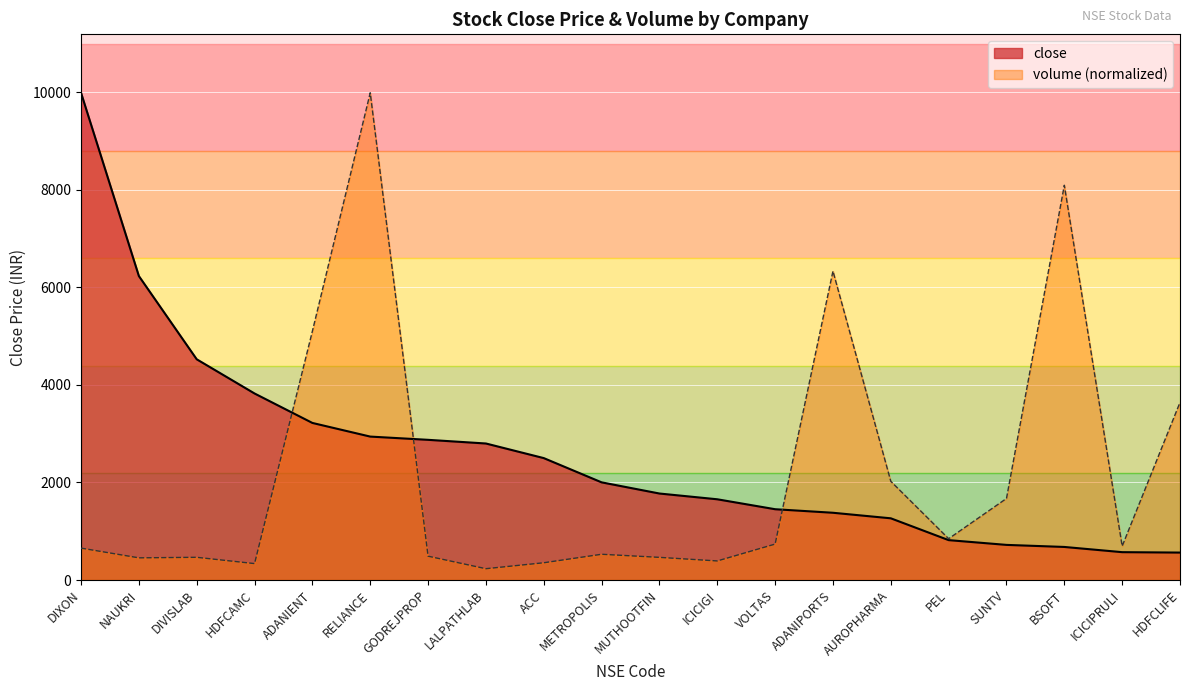

Which series has the widest spread of values?

volume (normalized)